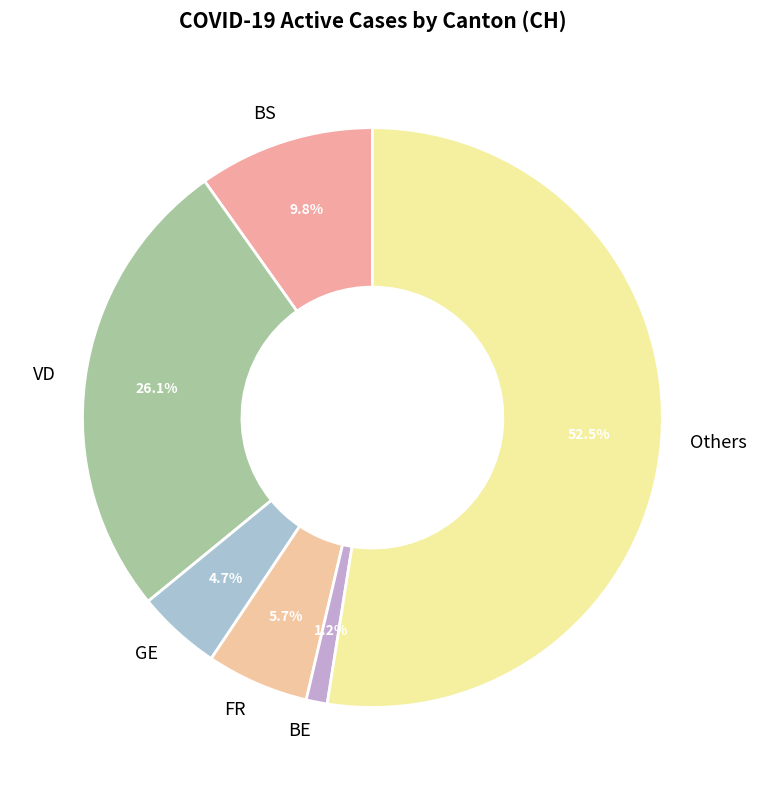

Which slice is the smallest?

BE